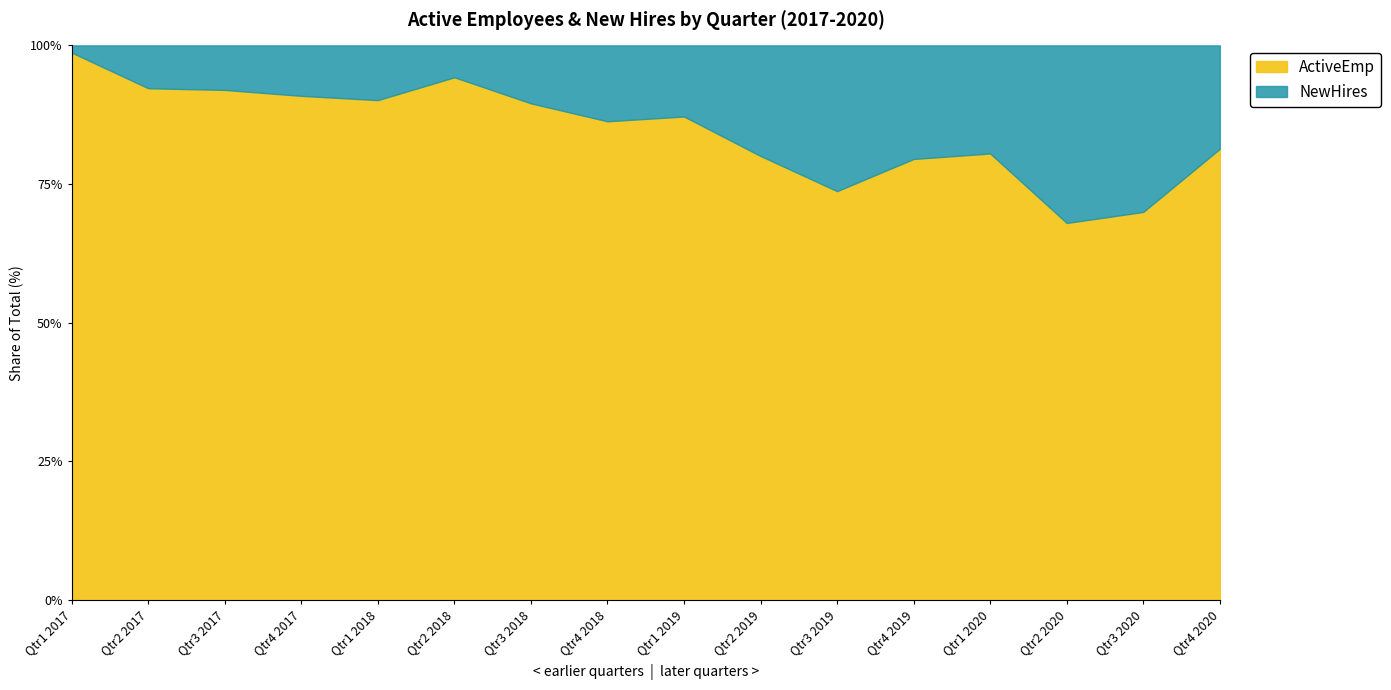

What are all the series names shown in the legend?

ActiveEmp, NewHires